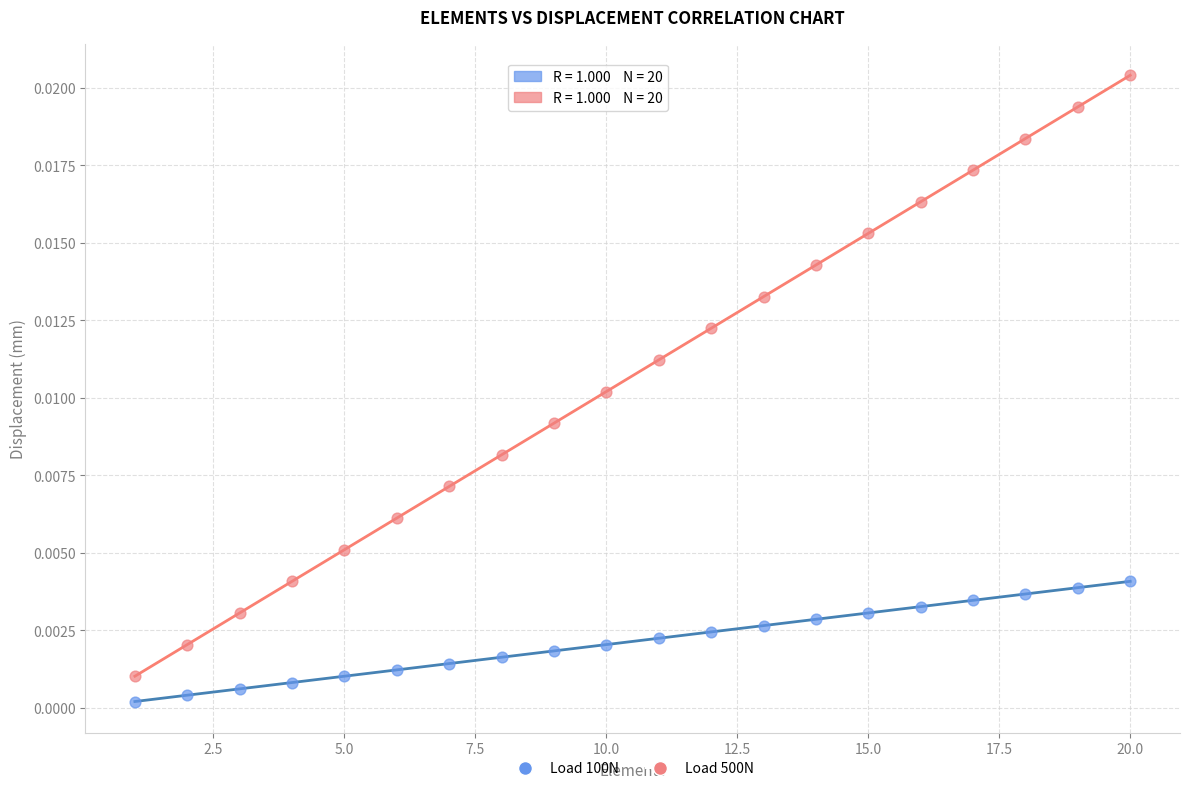

Which series contains the highest Y value?

Load 500N